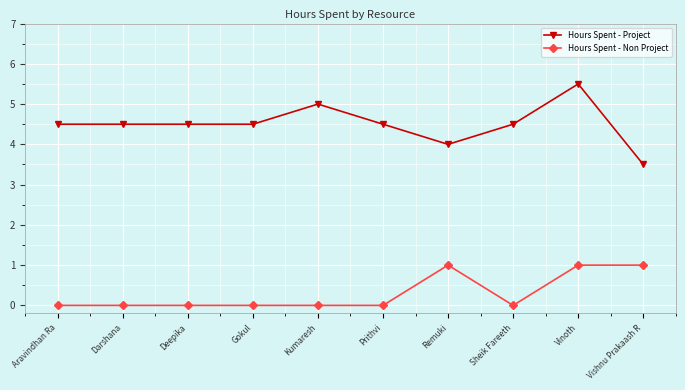

Reading left to right, list all the values displayed in this chart.

Hours Spent - Project: 4.5	4.5	4.5	4.5	5.0	4.5	4.0	4.5	5.5	3.5
Hours Spent - Non Project: 0.0	0.0	0.0	0.0	0.0	0.0	1.0	0.0	1.0	1.0